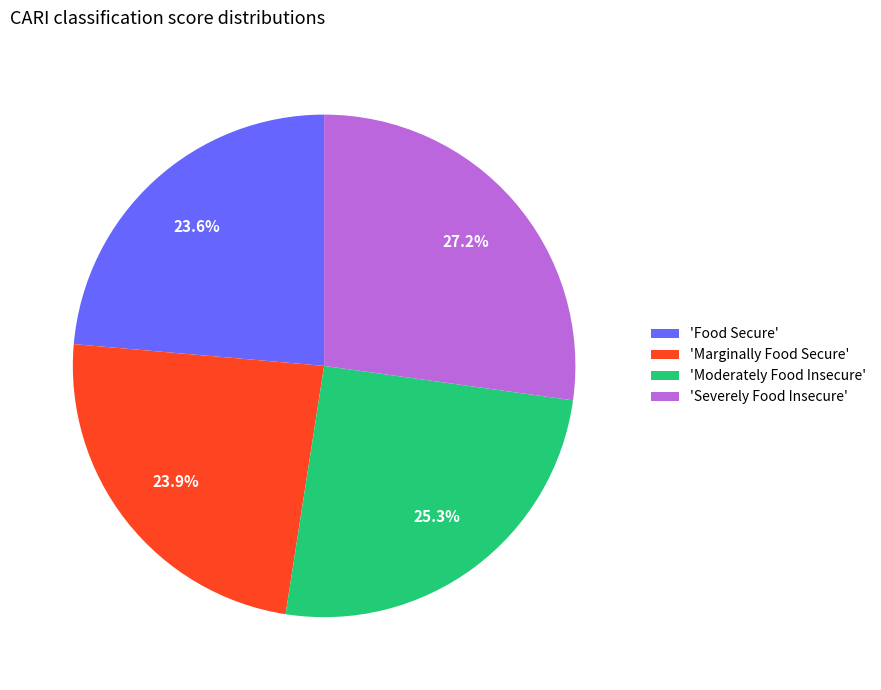

Does 'Severely Food Insecure' account for over 50% of the chart?

No